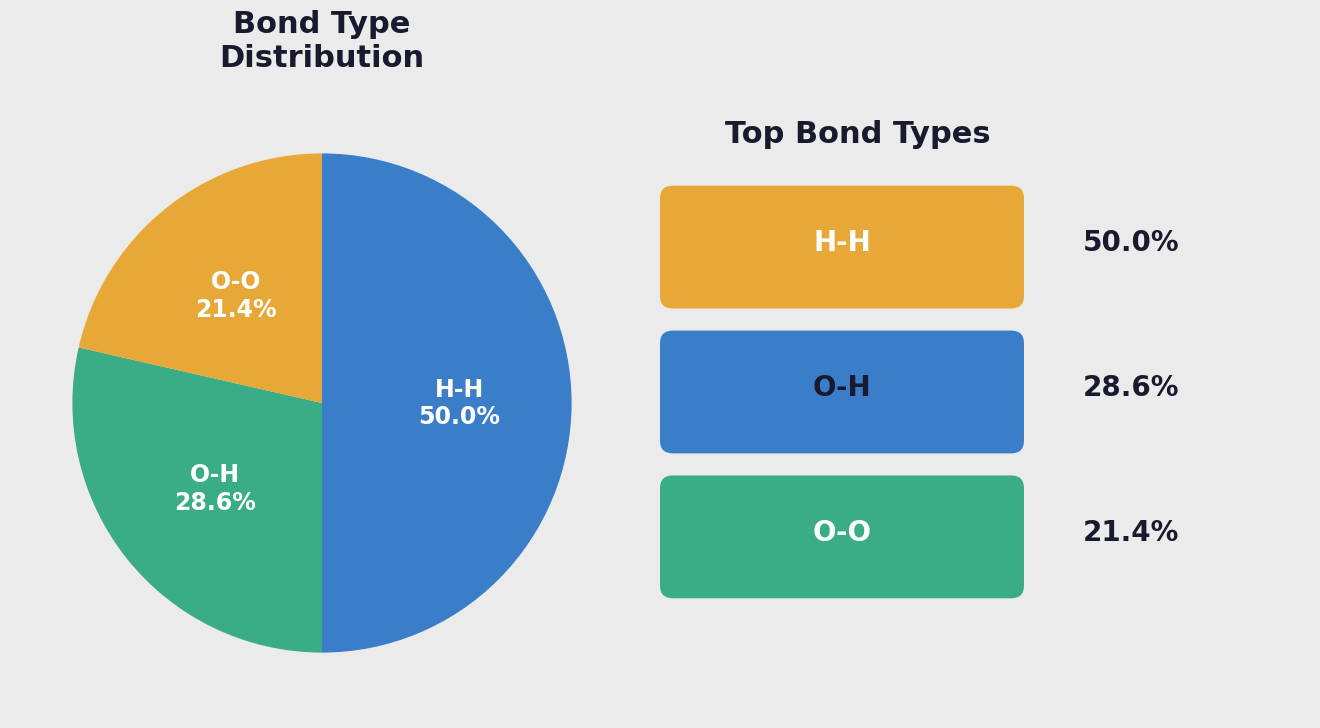

Is O-O the majority of the pie?

No